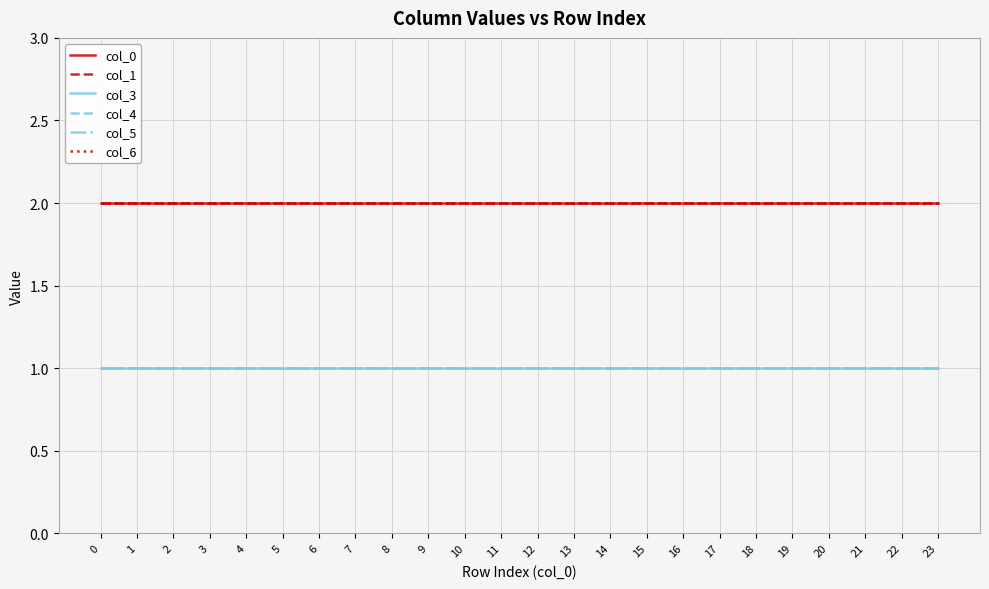

Is this an area chart (filled region under the line)?

No